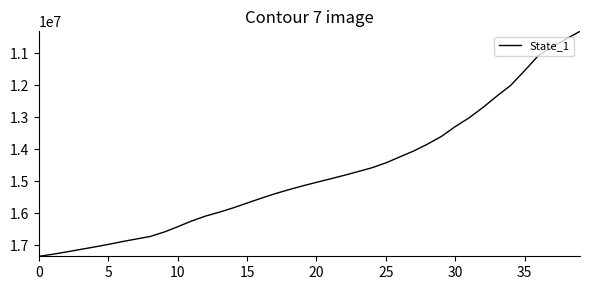

Count the number of categories in the chart.

40